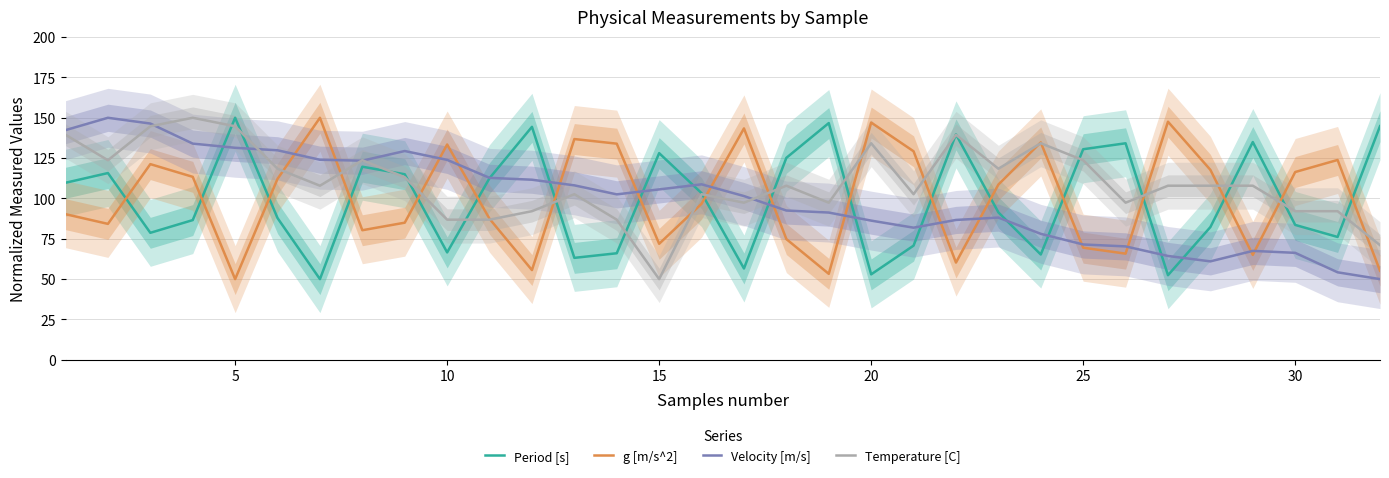

Does the chart display data point markers on the line(s)?

No